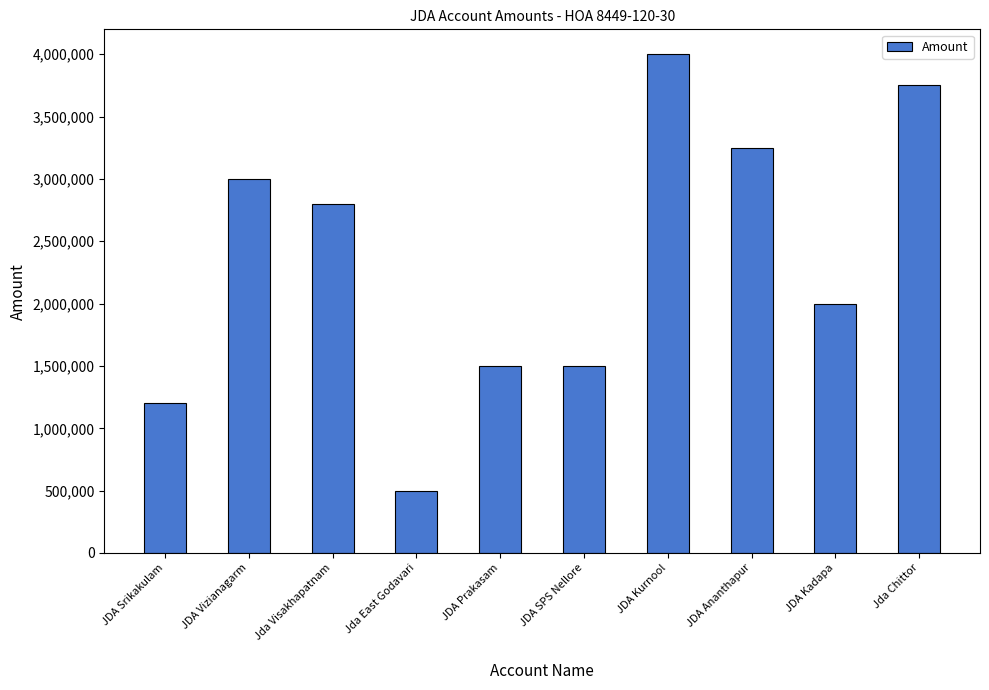

Reading left to right, extract all data points from this chart.

1200000	3000000	2800000	500000	1500000	1500000	4000000	3250000	2000000	3750000